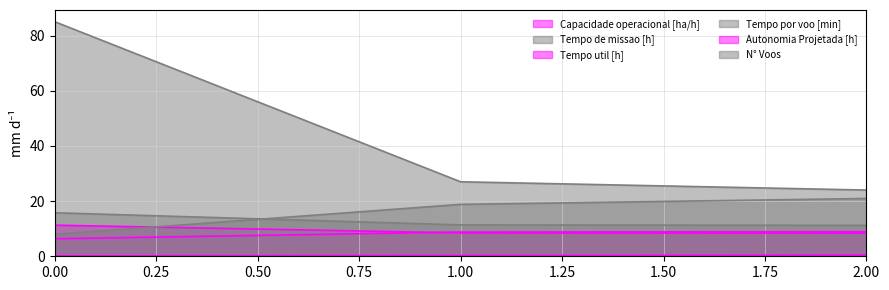

At how many categories does at least one series exceed 35?

1